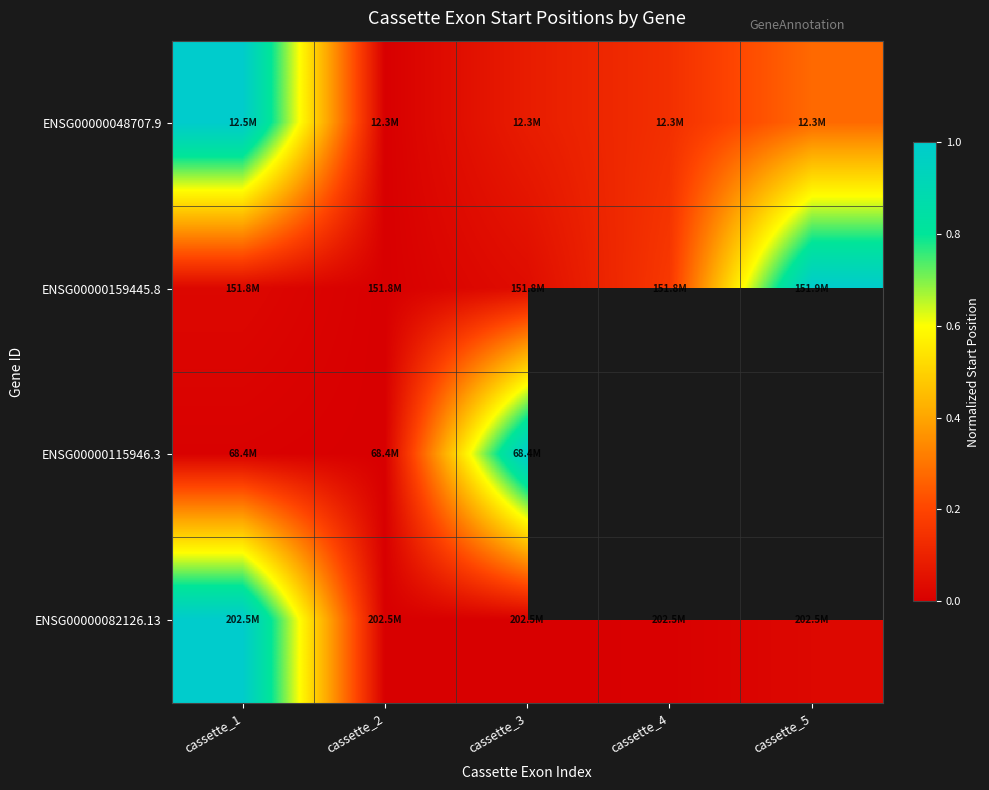

What is the difference between the maximum and second lowest values in the ENSG00000048707.9 series?

0.9